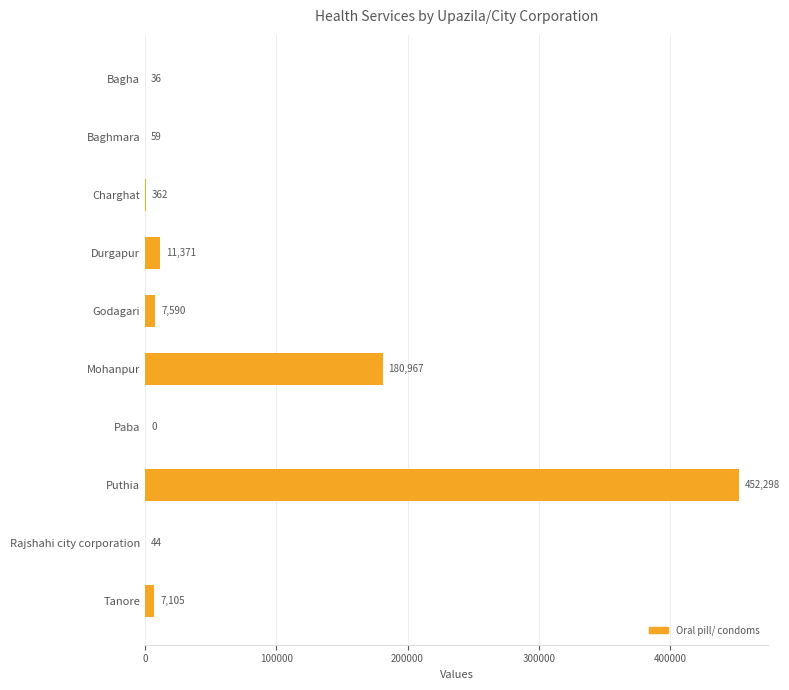

The chart shows a value of 452298 at Puthia. True or false?

True